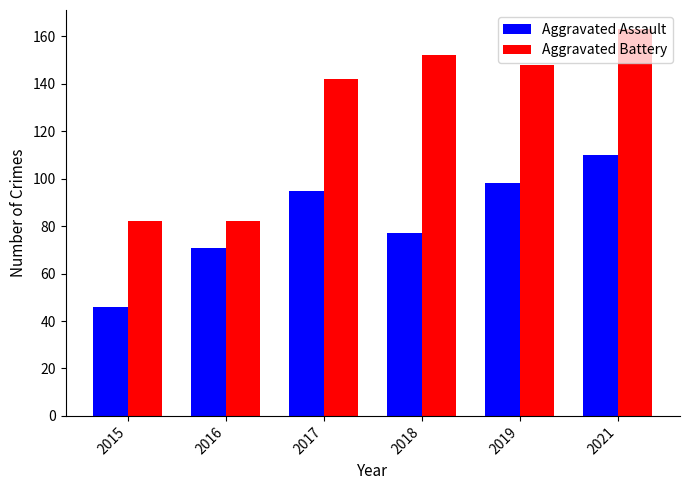

At how many categories does at least one series exceed 157?

1